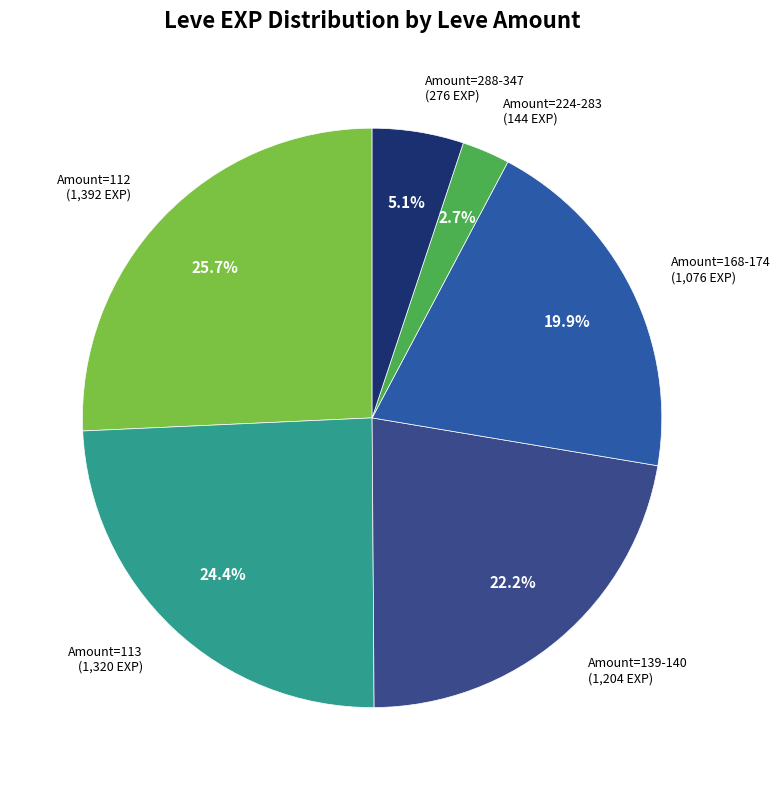

Is there a majority slice in this chart?

No